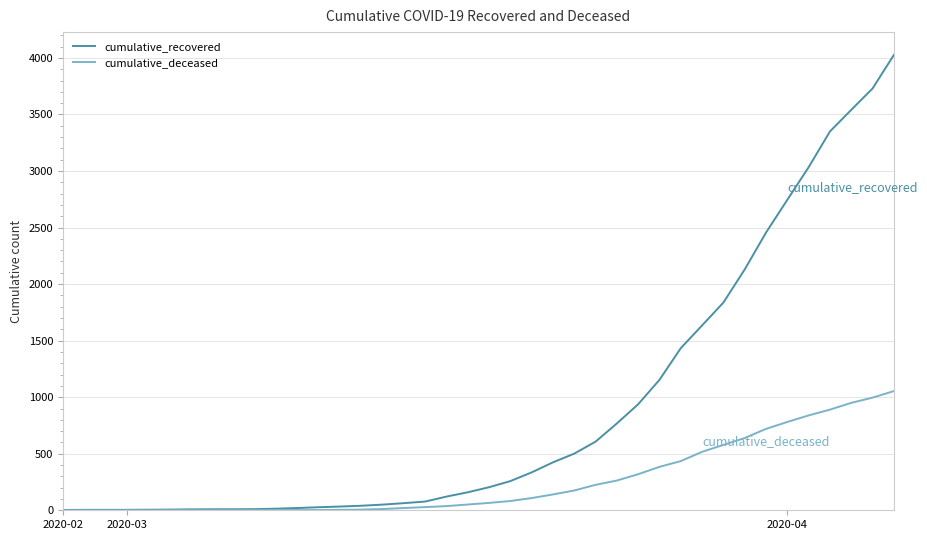

What is the maximum value for cumulative_deceased?

1054